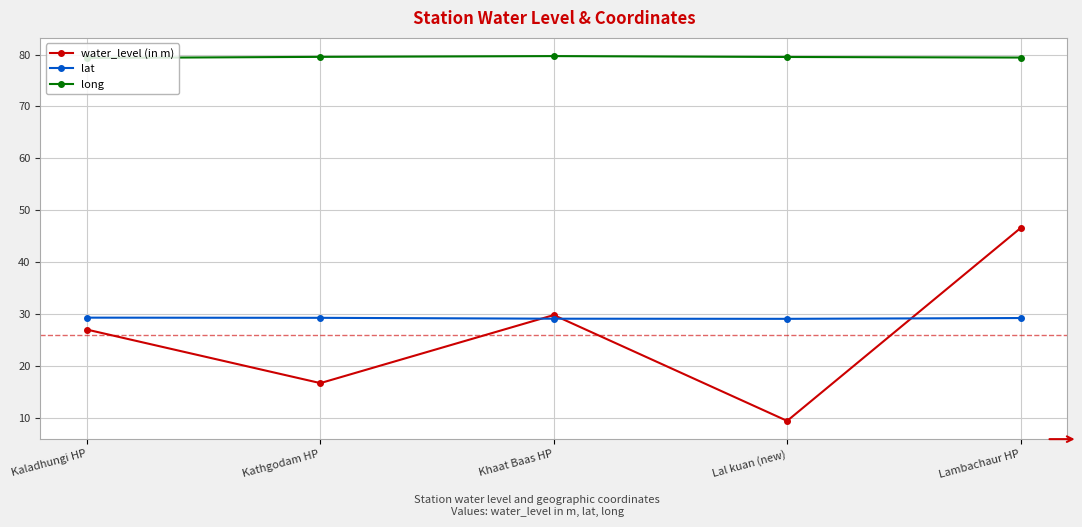

What is the spread (max minus min) of values at Lal kuan (new)?

70.1